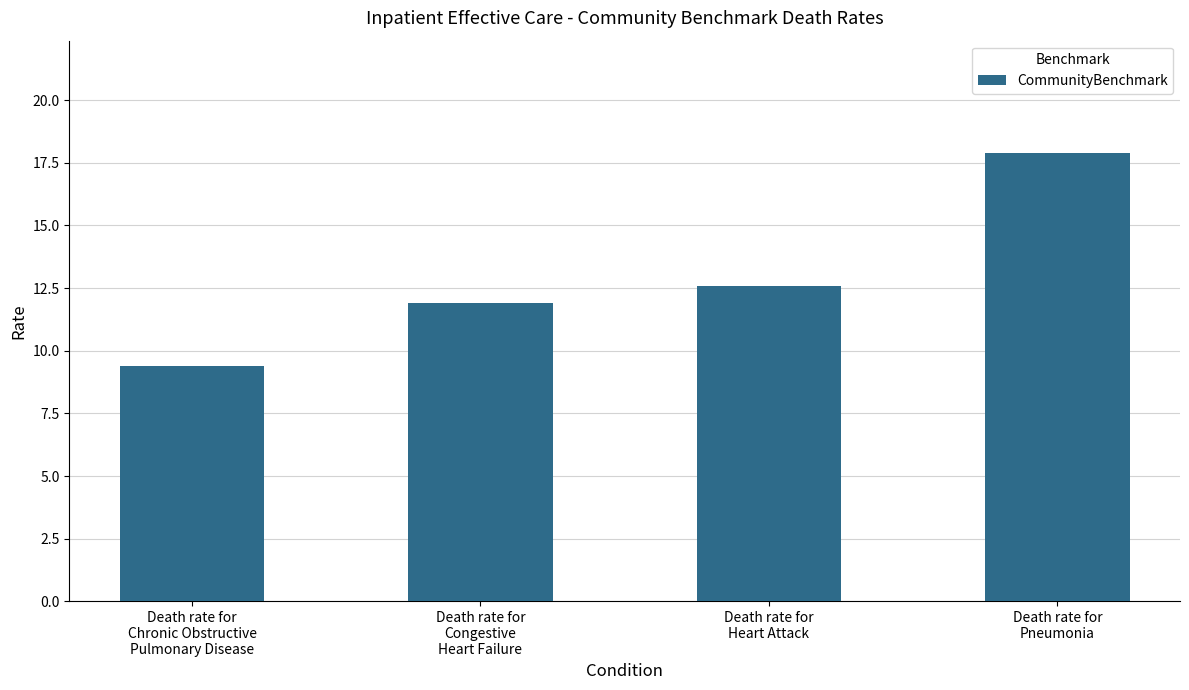

Which category has the lowest value across all series?

Death rate for
Chronic Obstructive
Pulmonary Disease